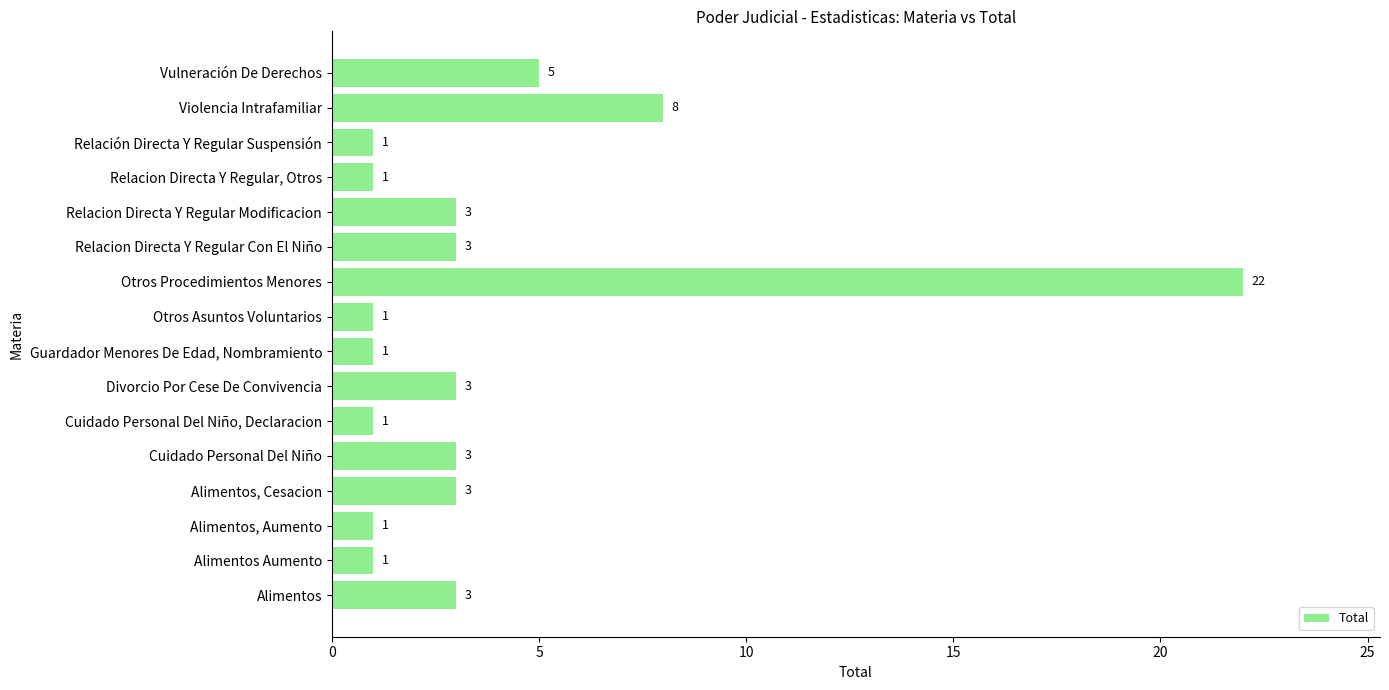

What is the maximum value shown in the chart?

22